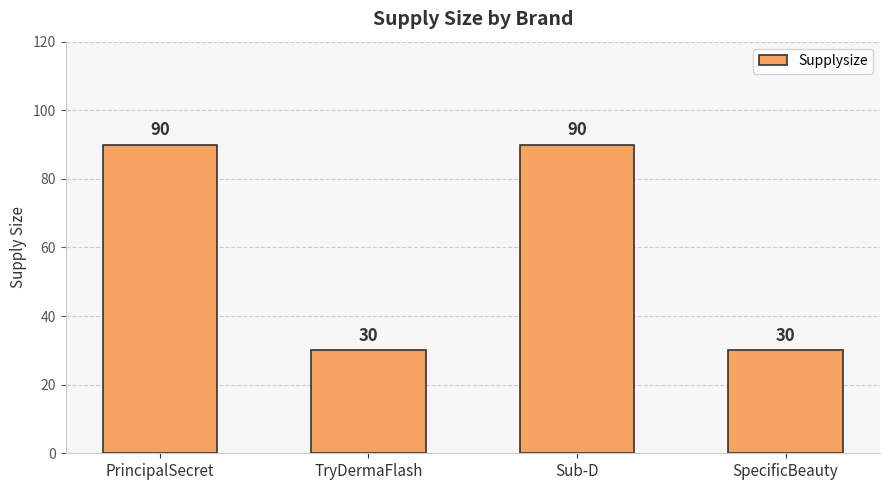

What is the value of the 1st bar from the left?

90